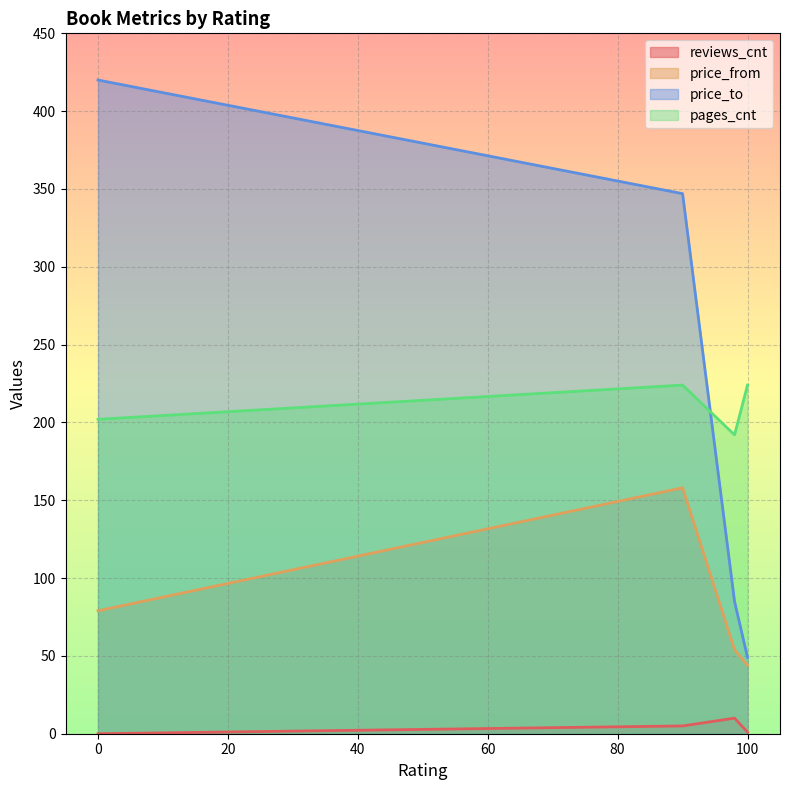

True or false: price_to and price_from intersect in this chart.

False